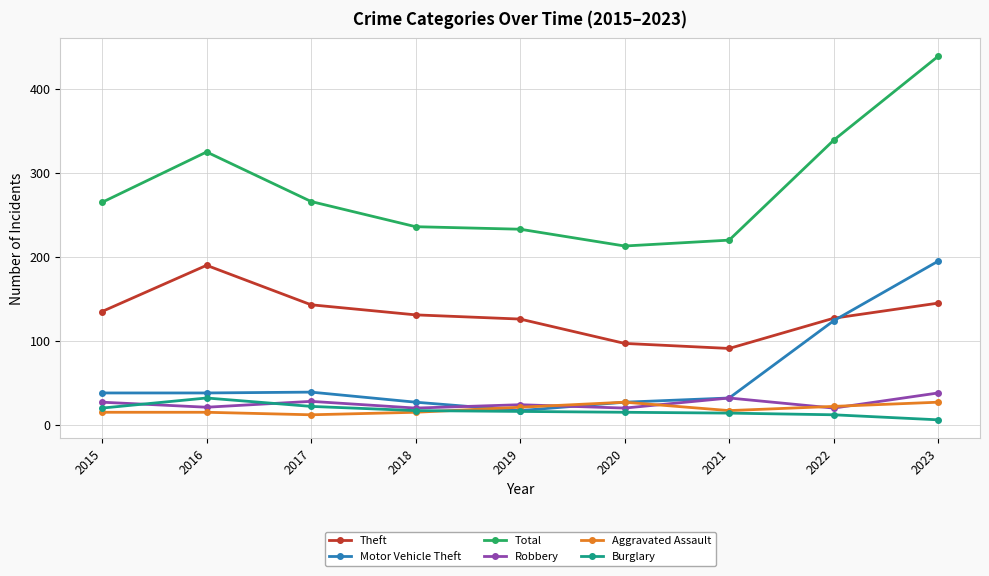

What is the value of the Theft point at the 1st from the left?

135